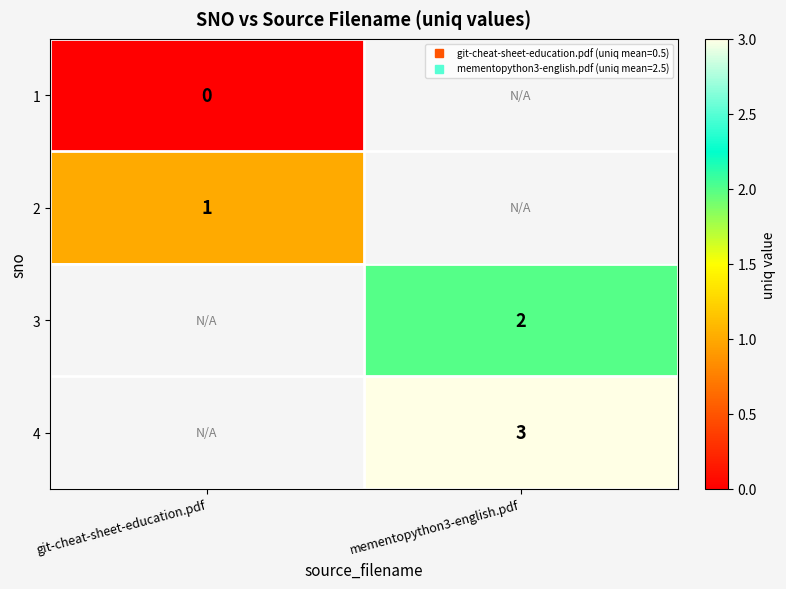

List the labels in order of 3 value, largest first.

git-cheat-sheet-education.pdf, mementopython3-english.pdf